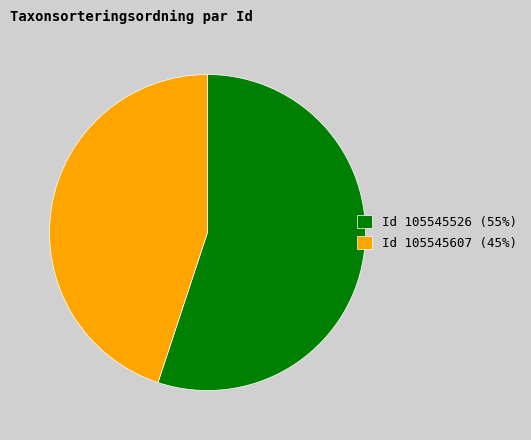

How many segments does this pie chart have?

2